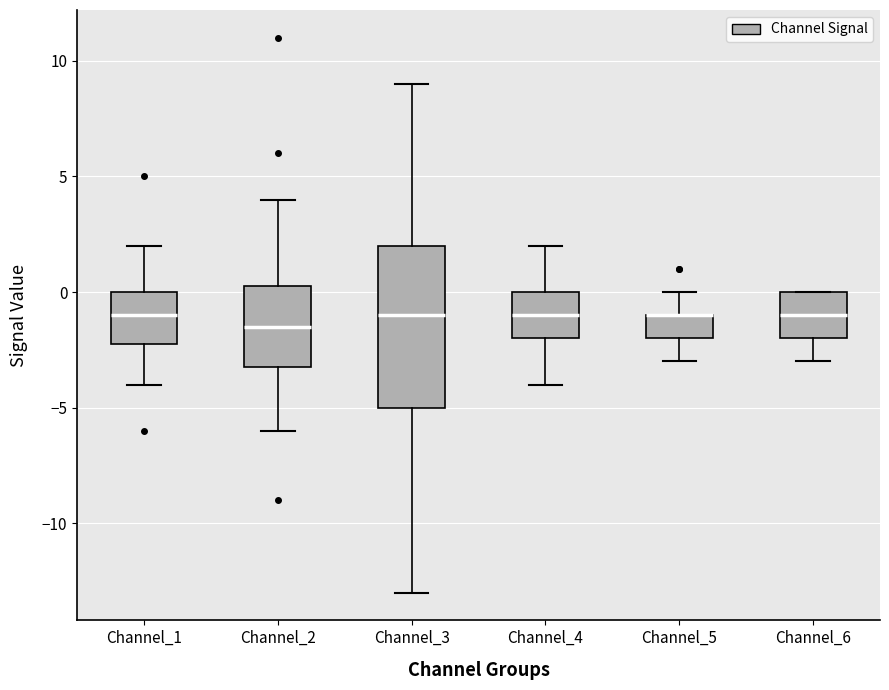

Reading left to right, read every box against the y-axis: the position of its median line, the range the box covers, and the ends of its whiskers. The values are not printed on the chart, so give them approximately, as read against the axis.

Channel_1: median -1.0, box -2.0 to 0.0, whiskers -4.0 to 2.0
Channel_2: median -1.5, box -3.0 to 0.5, whiskers -6.0 to 4.0
Channel_3: median -1.0, box -5.0 to 2.0, whiskers -13.0 to 9.0
Channel_4: median -1.0, box -2.0 to 0.0, whiskers -4.0 to 2.0
Channel_5: median -1.0 (drawn on the box's upper edge), box -2.0 to -1.0, whiskers -3.0 to 0.0
Channel_6: median -1.0, box -2.0 to 0.0, whiskers -3.0 to 0.0